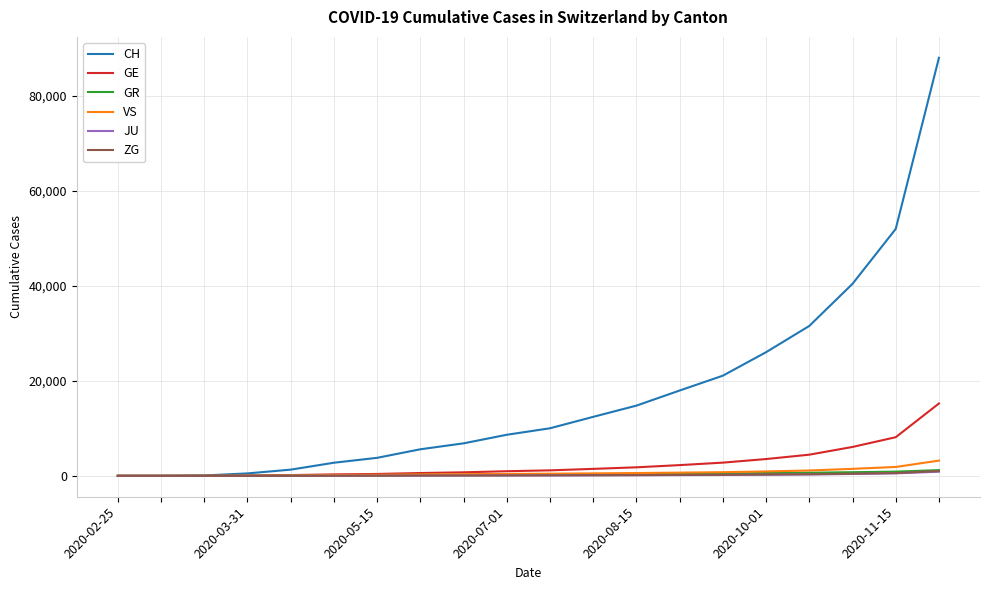

What are all the series names shown in the legend?

CH, GE, GR, VS, JU, ZG